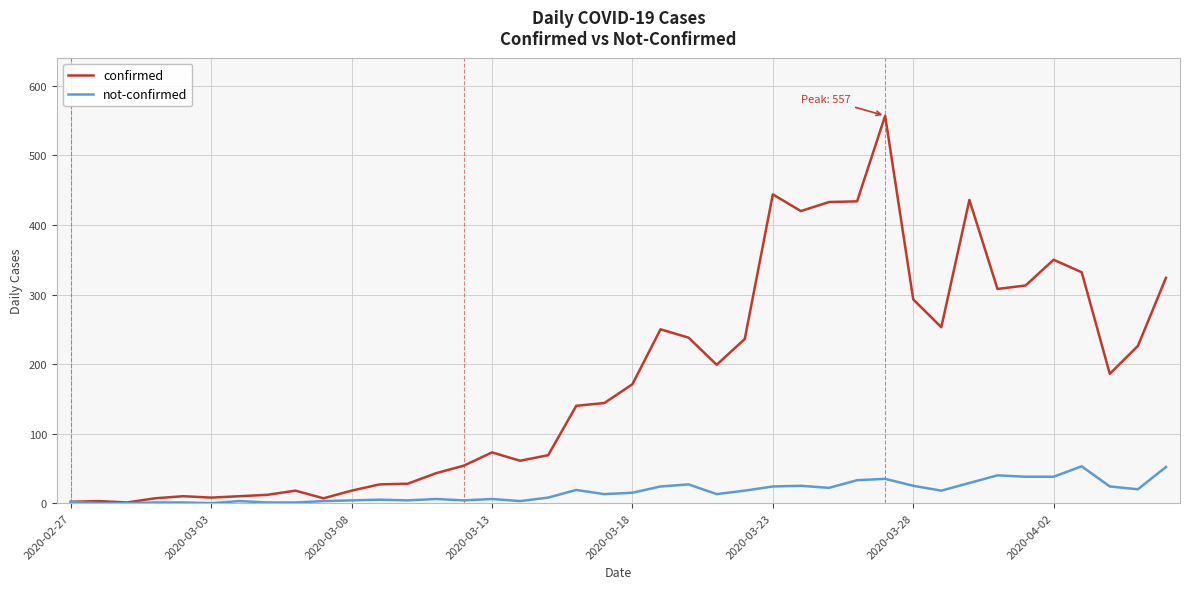

List the series in order of their peak value, lowest first.

not-confirmed, confirmed